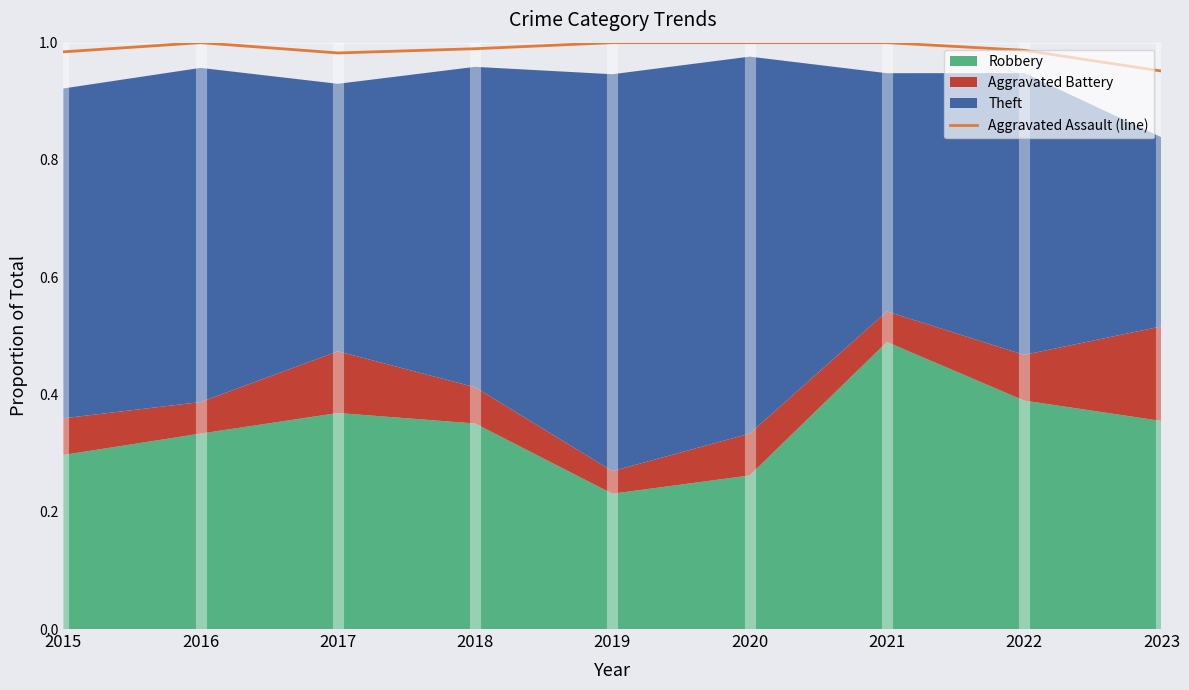

Count the values in the range 0 to 1.

9